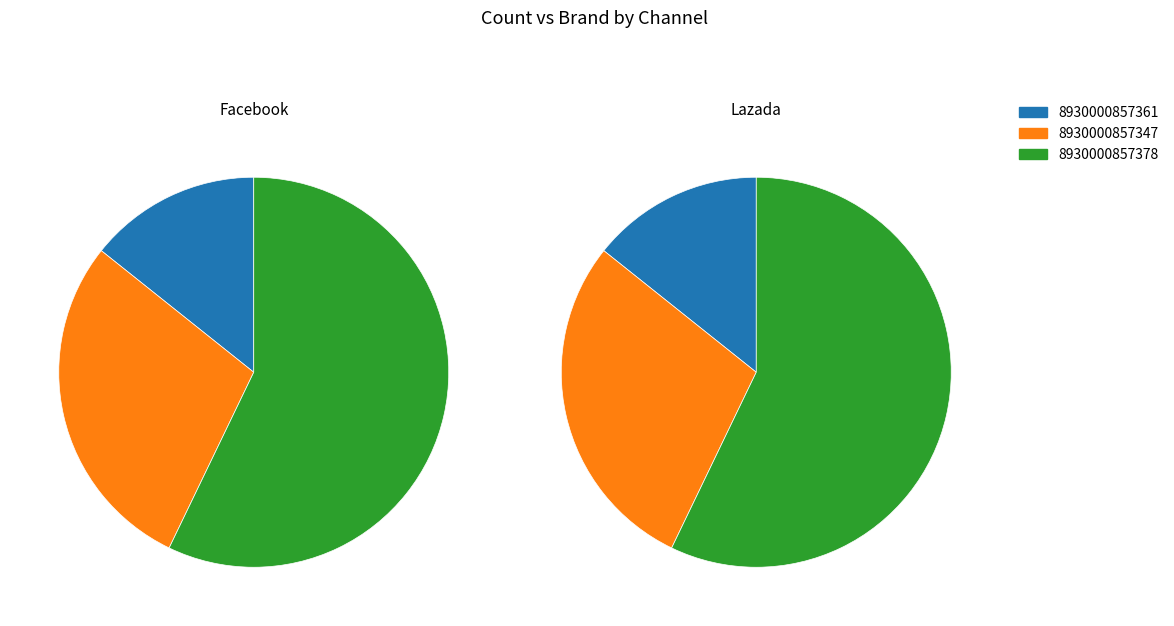

How many slices are in this pie chart?

3